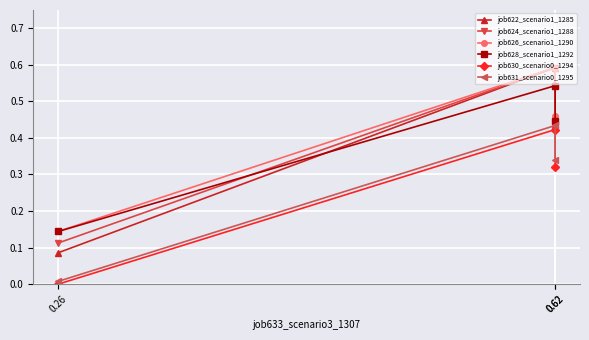

Reading left to right, extract all data points from this chart.

job622_scenario1_1285: 0.62=0.4	0.62=0.6	0.26=0.1
job624_scenario1_1288: 0.62=0.4	0.62=0.6	0.26=0.1
job626_scenario1_1290: 0.62=0.5	0.62=0.6	0.26=0.1
job628_scenario1_1292: 0.62=0.4	0.62=0.5	0.26=0.1
job630_scenario0_1294: 0.62=0.3	0.62=0.4	0.26=0.0
job631_scenario0_1295: 0.62=0.3	0.62=0.4	0.26=0.0